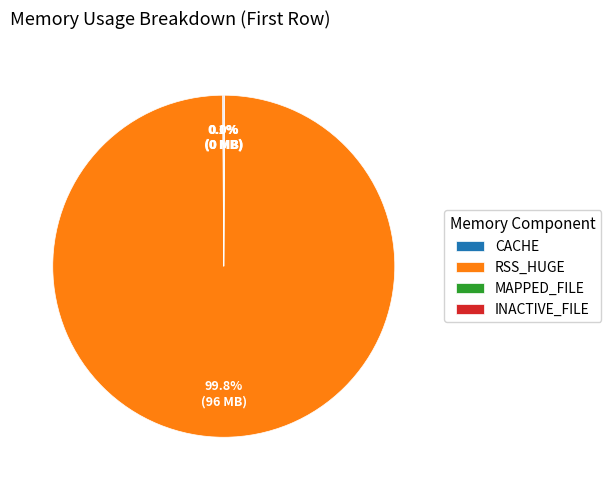

Which slice represents more than half of the pie?

RSS_HUGE